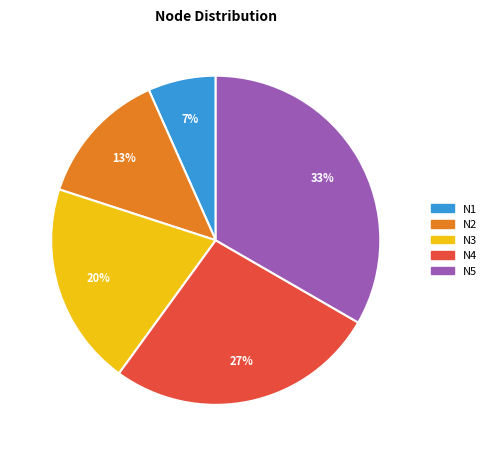

How many segments does this pie chart have?

5